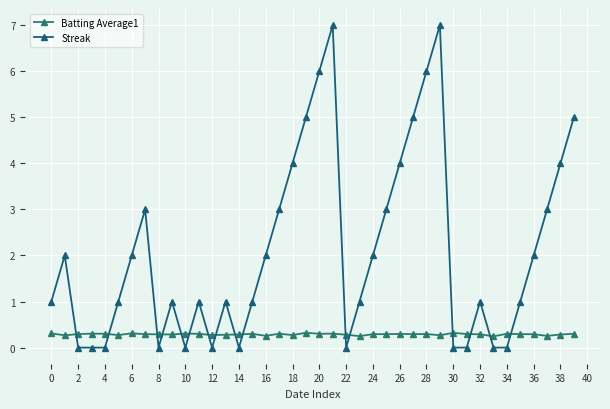

Which category has the highest value in the Batting Average1 series?

36